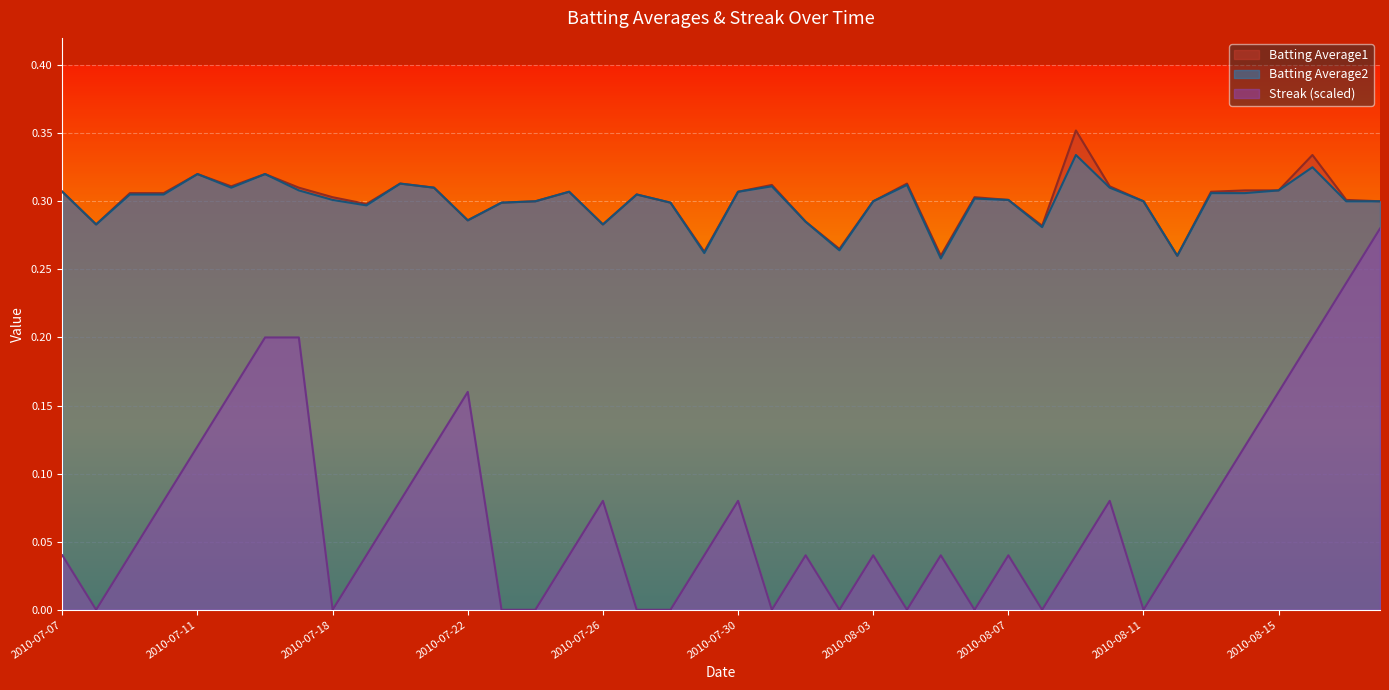

Count the number of data series in this chart.

3